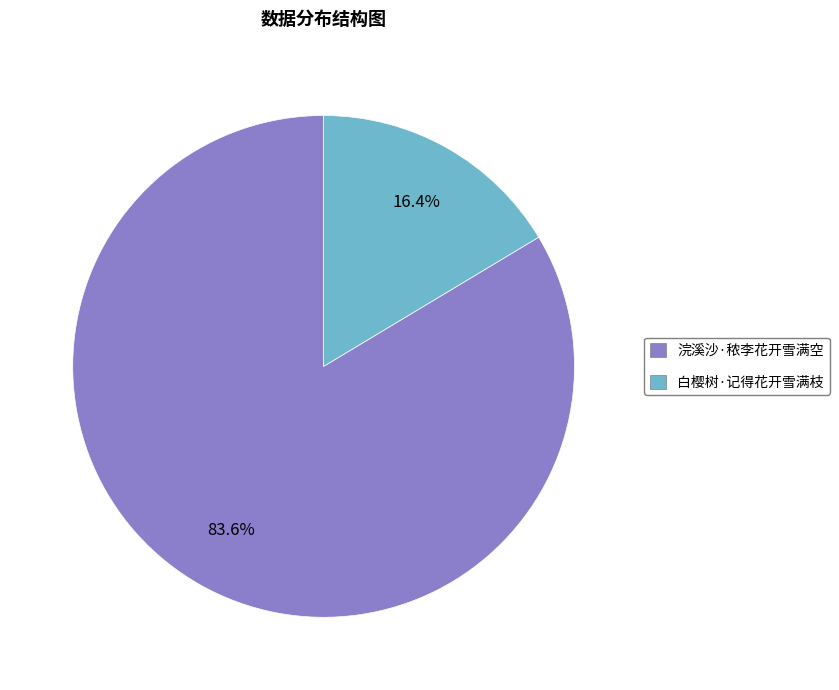

How many slices are in this pie chart?

2